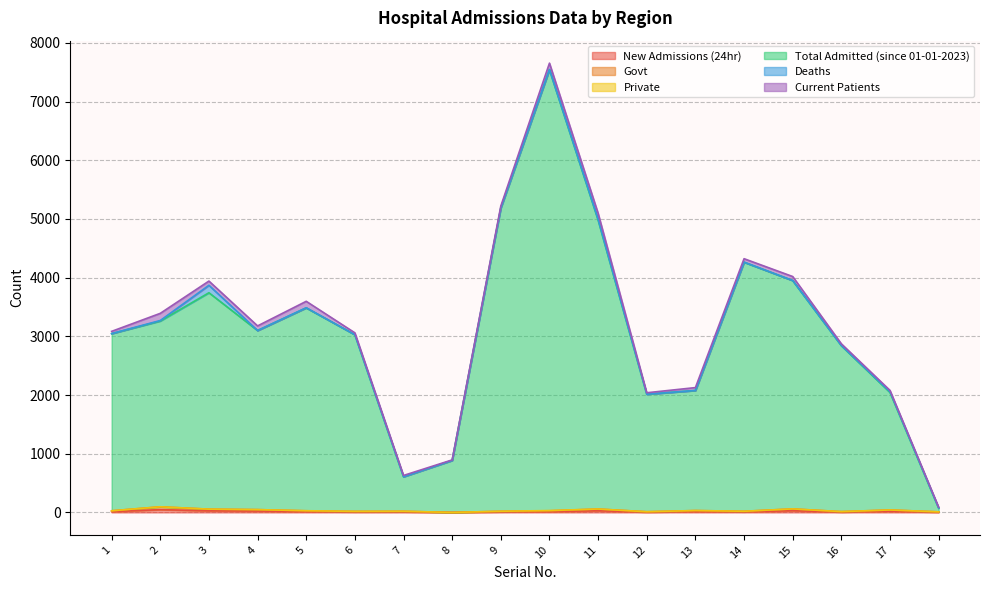

Which series has the largest total across all categories?

Total Admitted (since 01-01-2023)